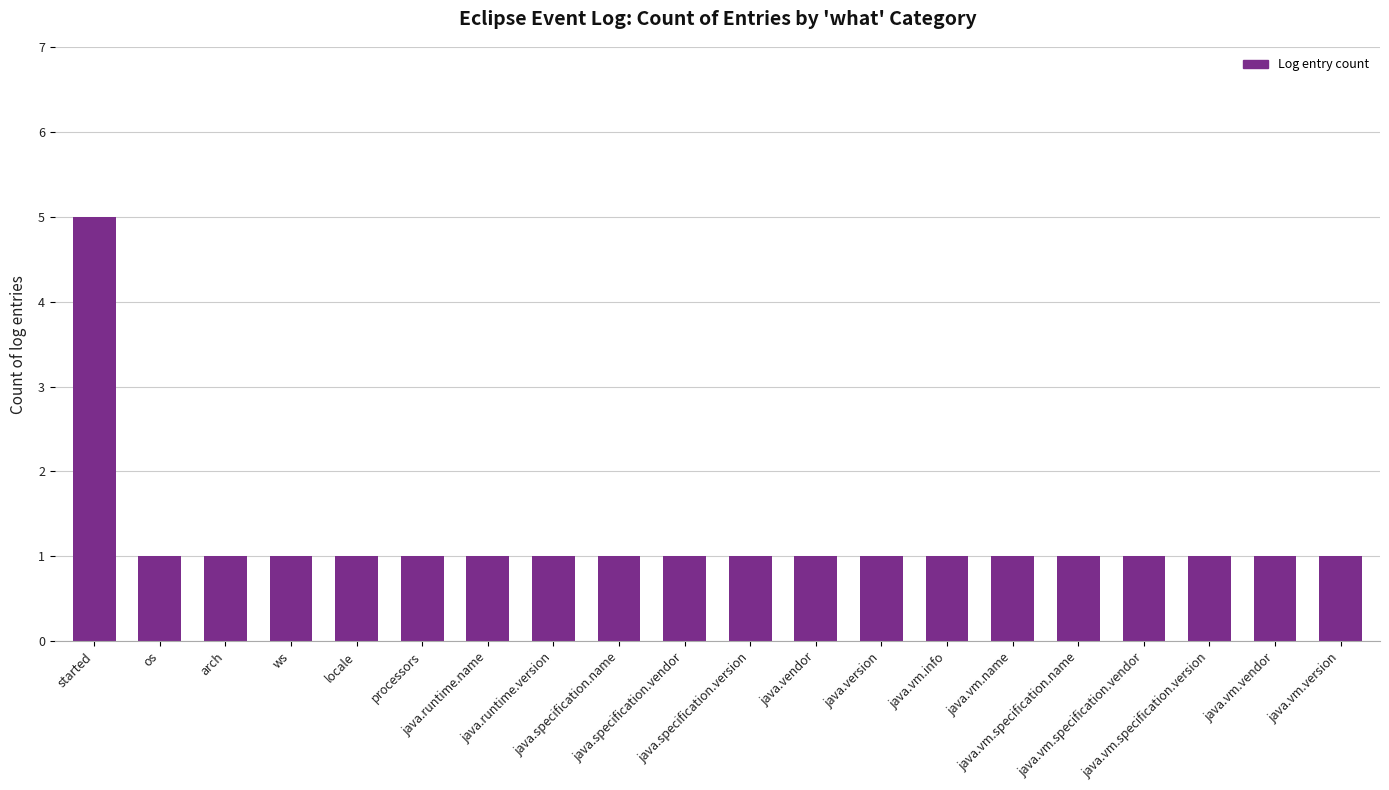

What is the difference between the maximum and minimum values?

4